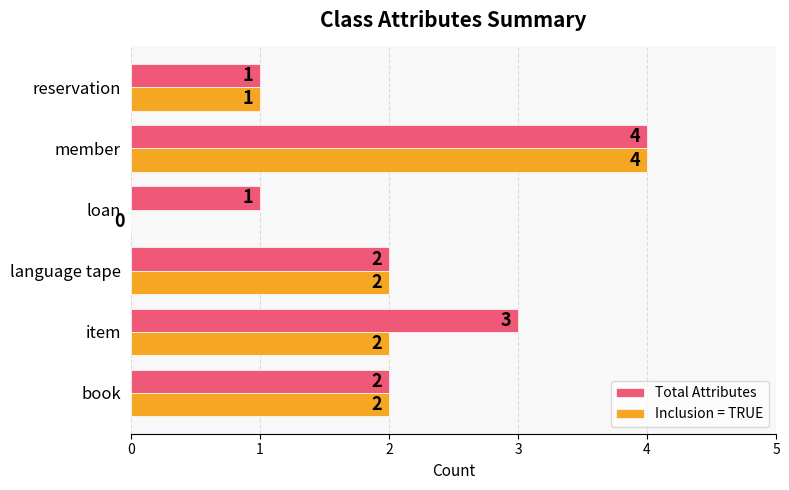

Count the Total Attributes values in the range 1 to 3.

5